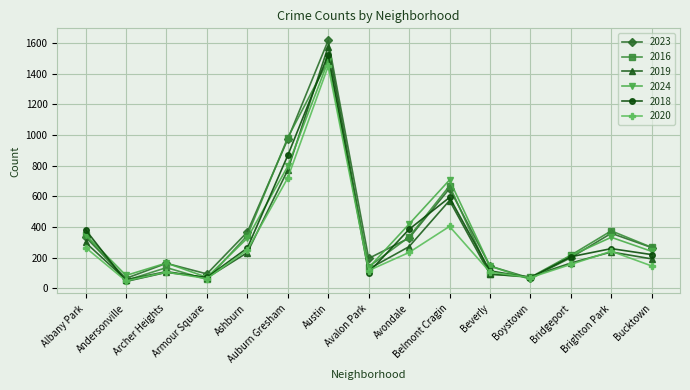

True or false: 2019 has more than 2 interior local peaks.

True